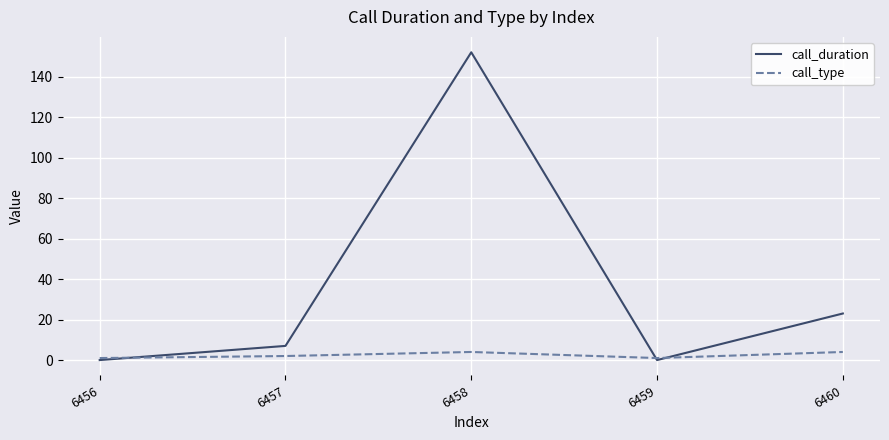

True or false: call_type has a value of 4 at 6460.

True